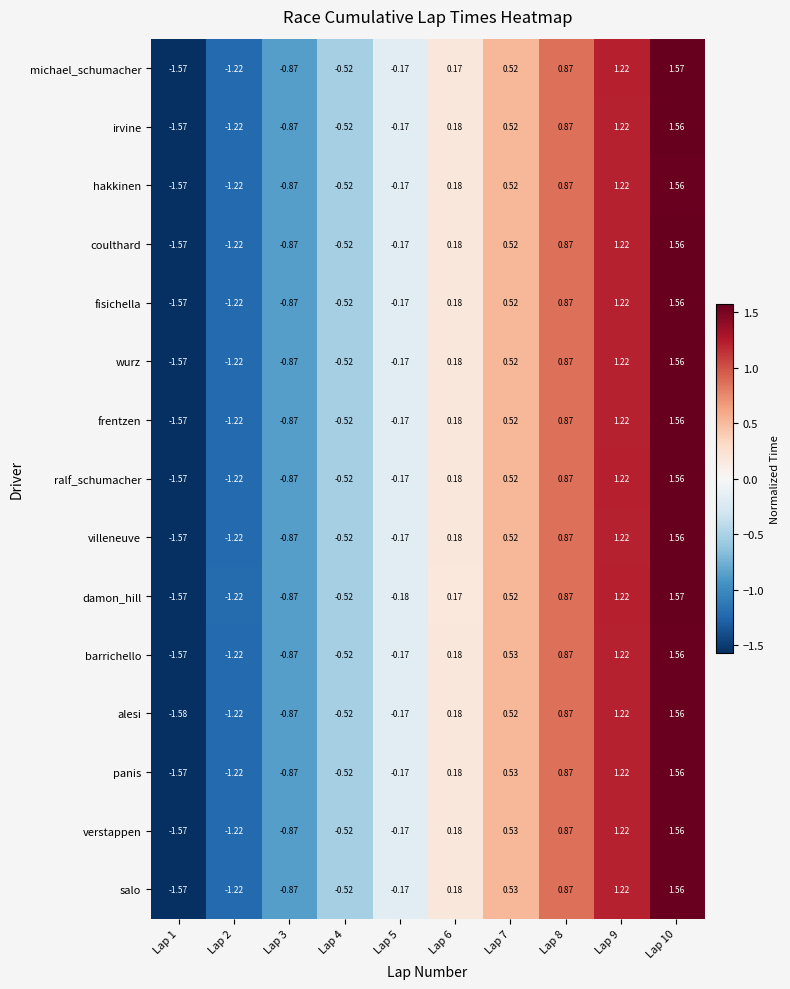

Which series changed the most between Lap 1 and Lap 2?

alesi